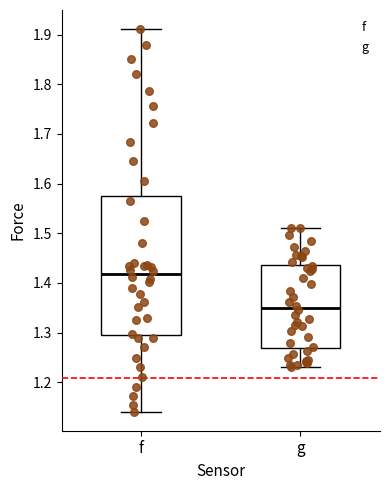

Reading left to right, transcribe this box plot: for each box, give where its median line is, the range the box spans, and where its two whiskers end, as read against the y-axis. The values are not printed on the chart, so give them approximately, as read against the axis.

f: median 1.42, box 1.30 to 1.57, whiskers 1.14 to 1.91
g: median 1.35, box 1.27 to 1.44, whiskers 1.23 to 1.51